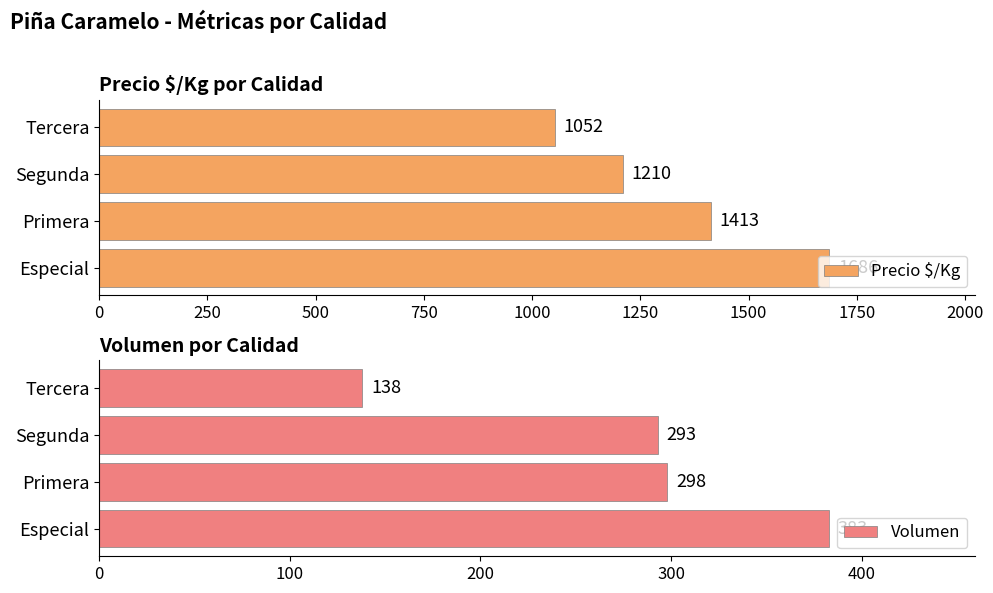

What is the maximum value for Precio $/Kg?

1686